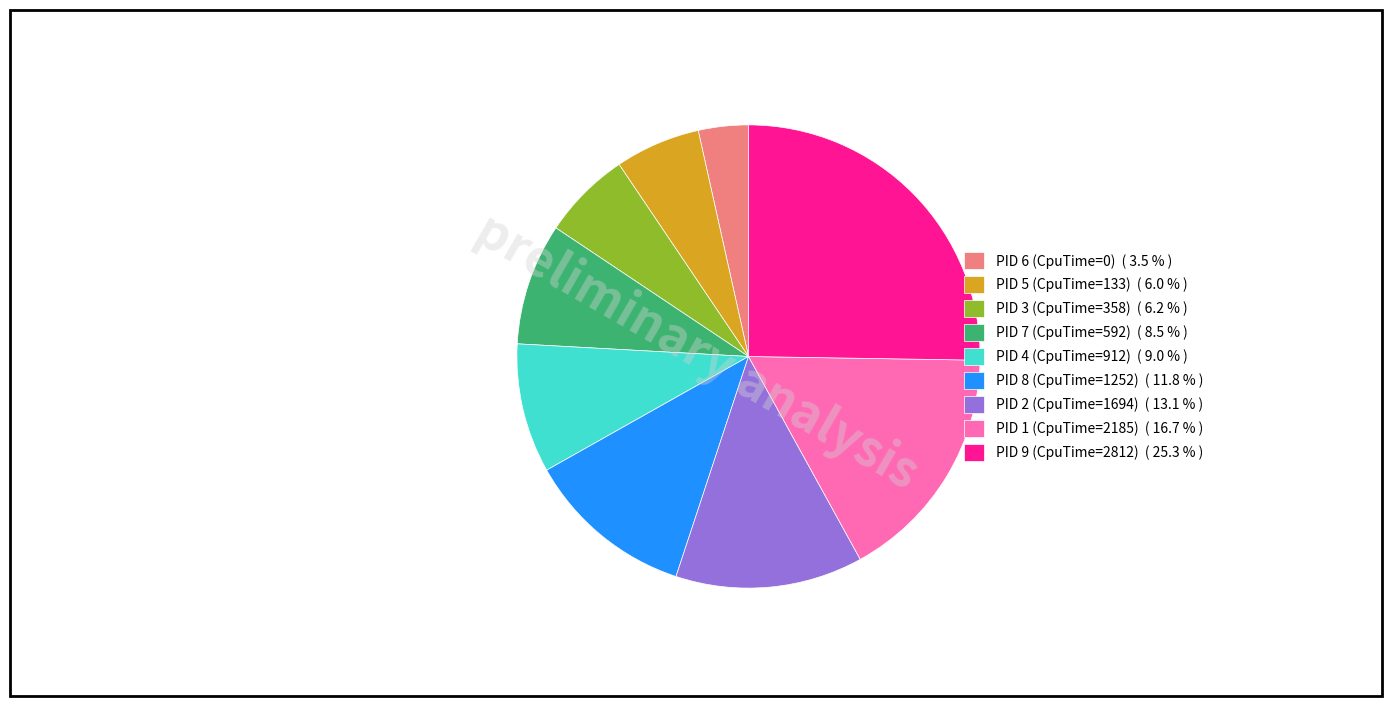

Count the number of slices in the pie.

9